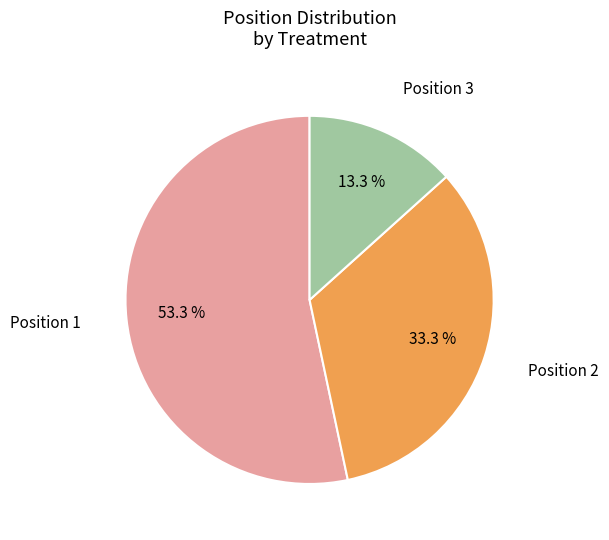

Rank the categories by value from lowest to highest.

Position 3, Position 2, Position 1